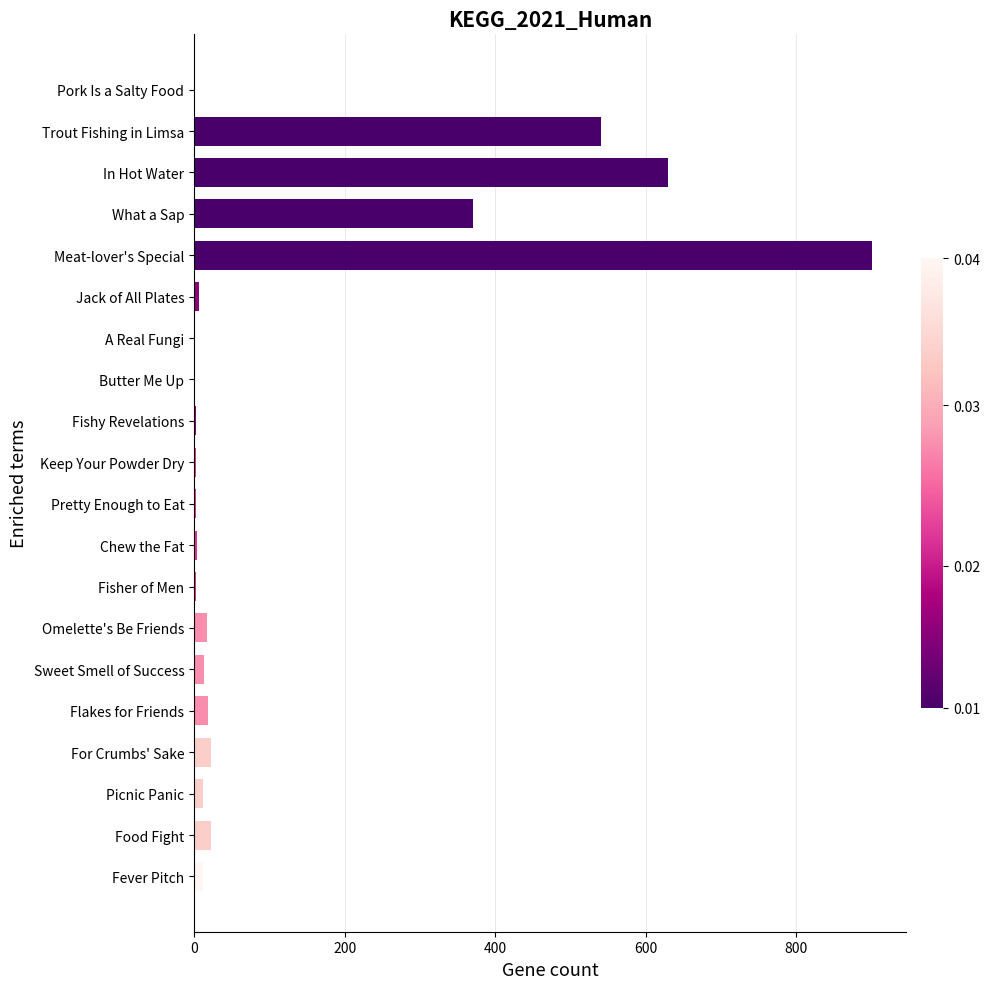

Read the value at In Hot Water.

630